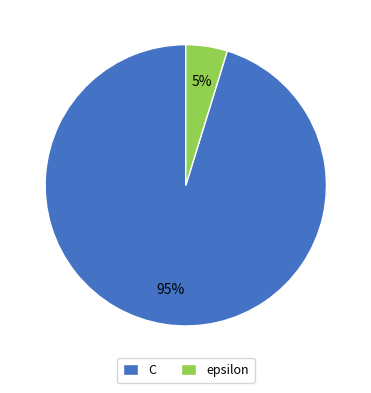

Combined, do epsilon and C account for over 50%?

Yes